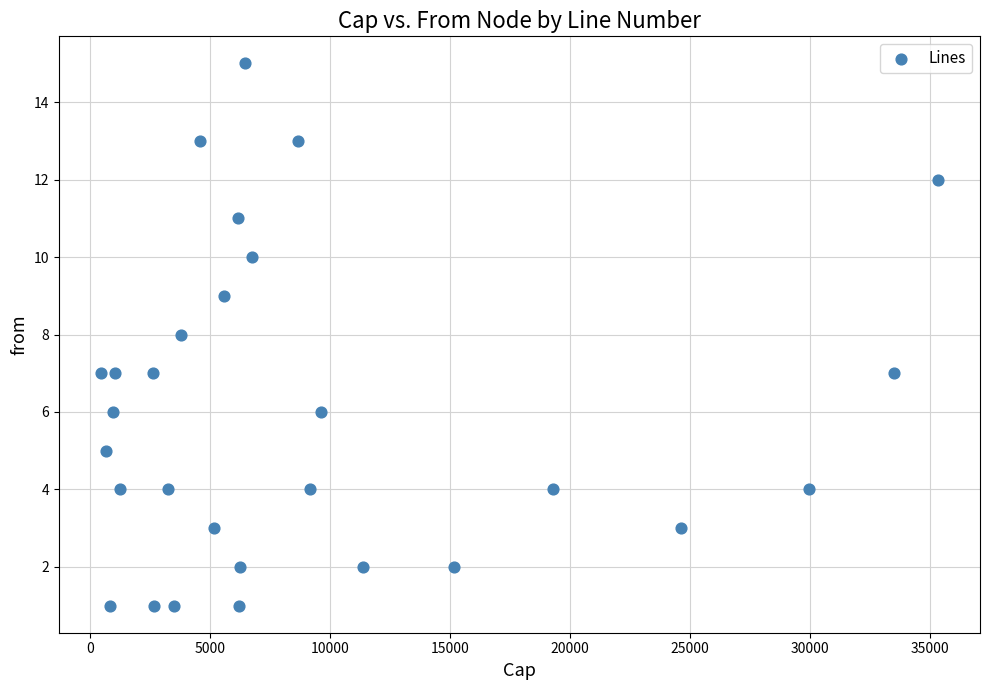

Count the number of points in this scatter plot.

29